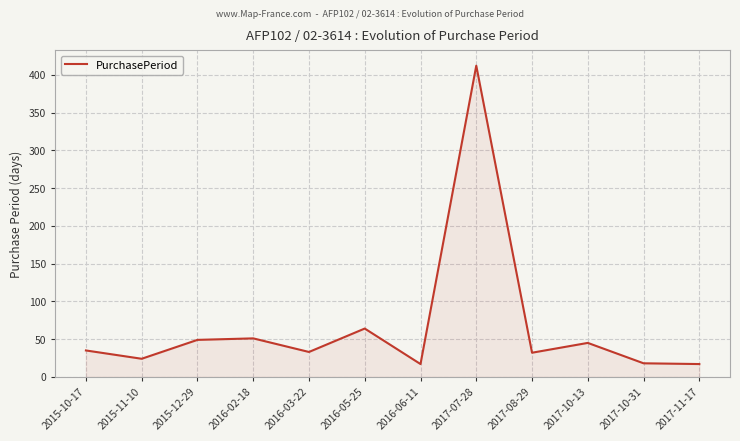

Is it true that the value at 2016-06-11 is 17?

True